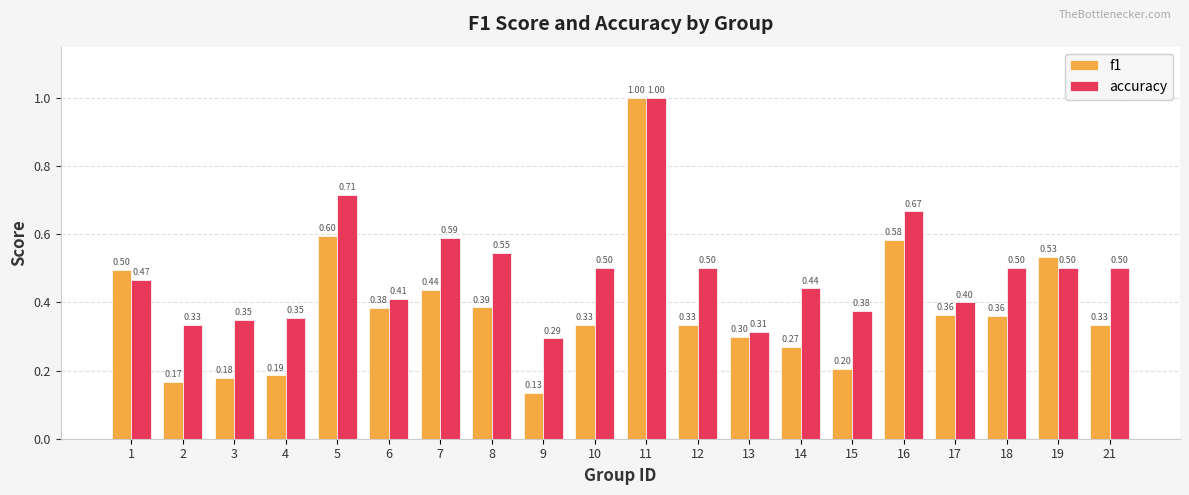

List the series in order of their overall mean, lowest first.

f1, accuracy